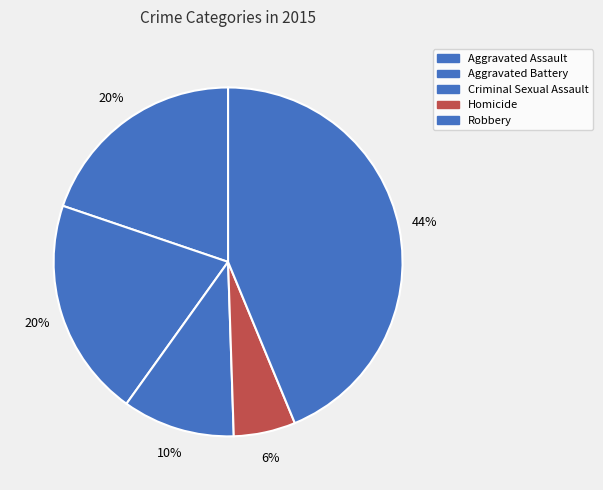

Which slice is the smallest?

Homicide